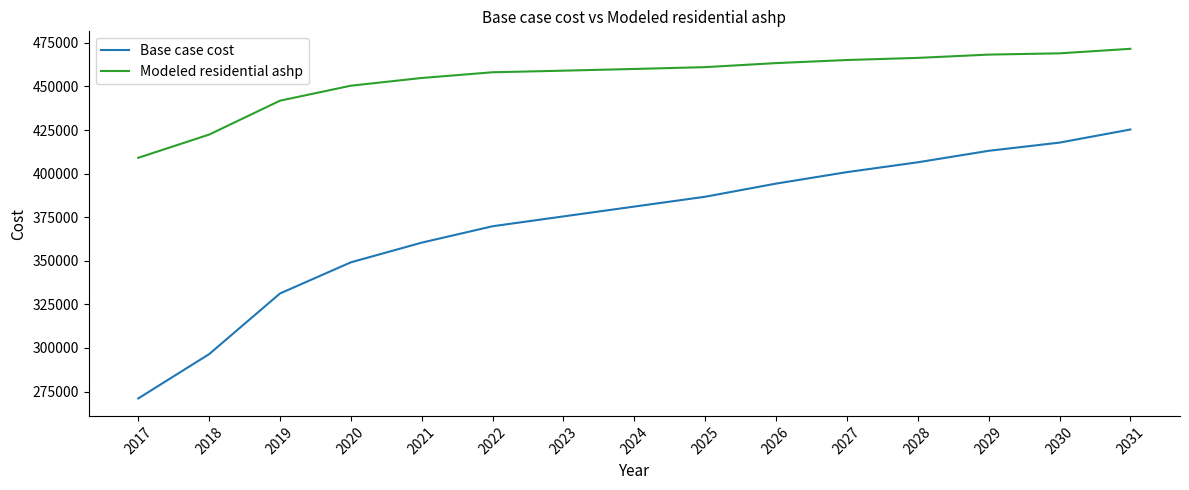

Rank the categories by Base case cost value from lowest to highest.

2017, 2018, 2019, 2020, 2021, 2022, 2023, 2024, 2025, 2026, 2027, 2028, 2029, 2030, 2031